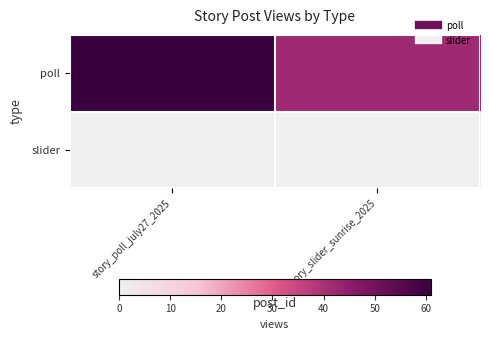

Rank the series by their maximum value, from highest to lowest.

poll, slider